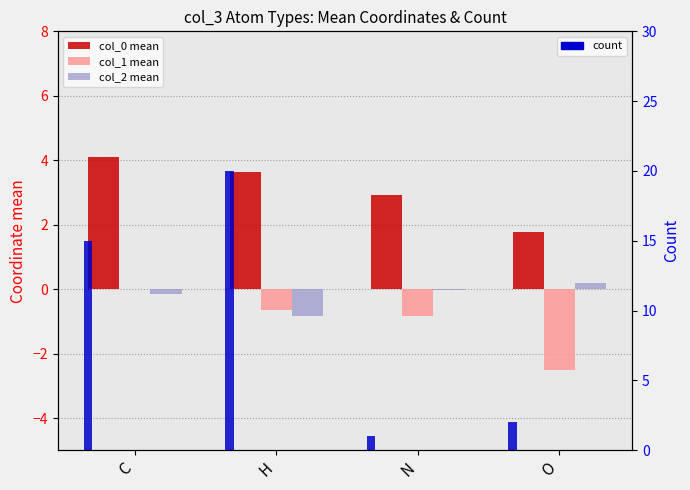

What is the highest value of the col_2 mean series?

0.2